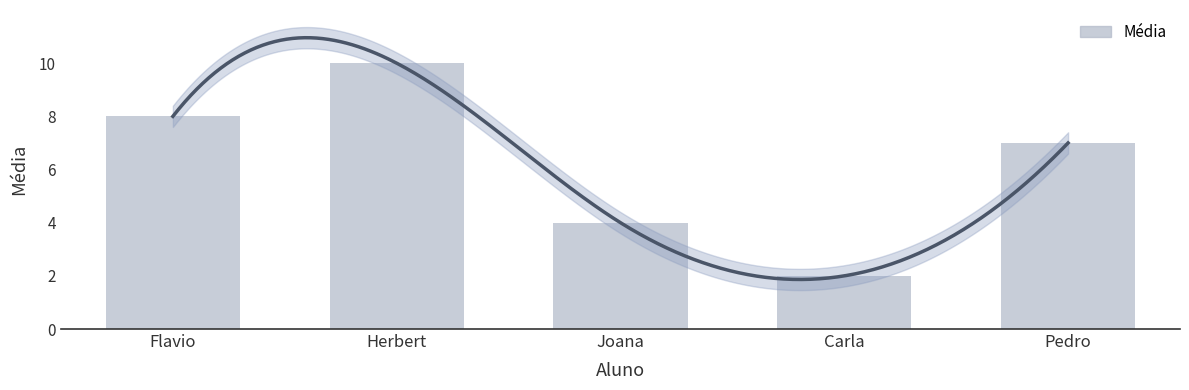

At which label is the value closest to 6?

Pedro